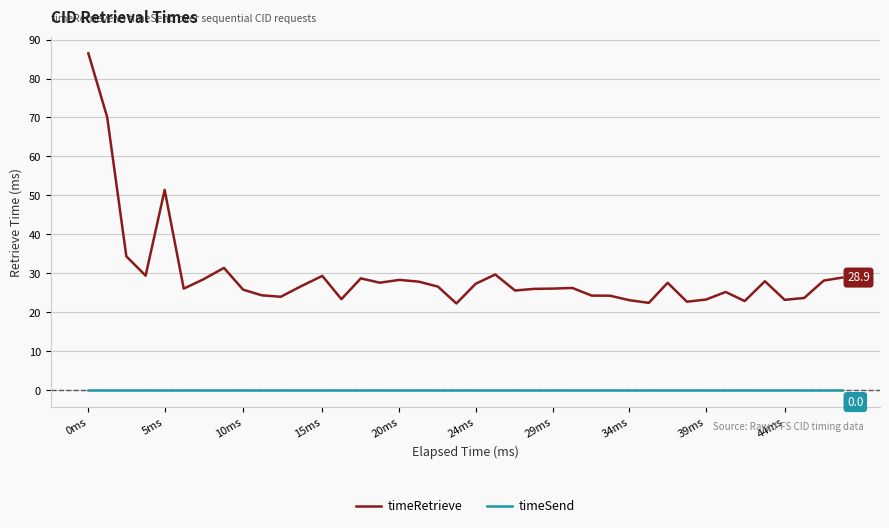

What is the difference between the maximum and minimum values in the timeRetrieve series?

64.2